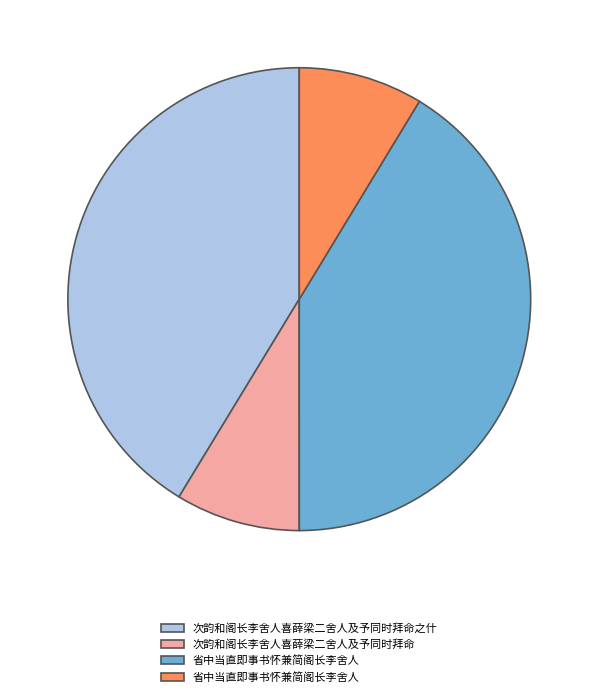

Does any single category account for the majority?

No